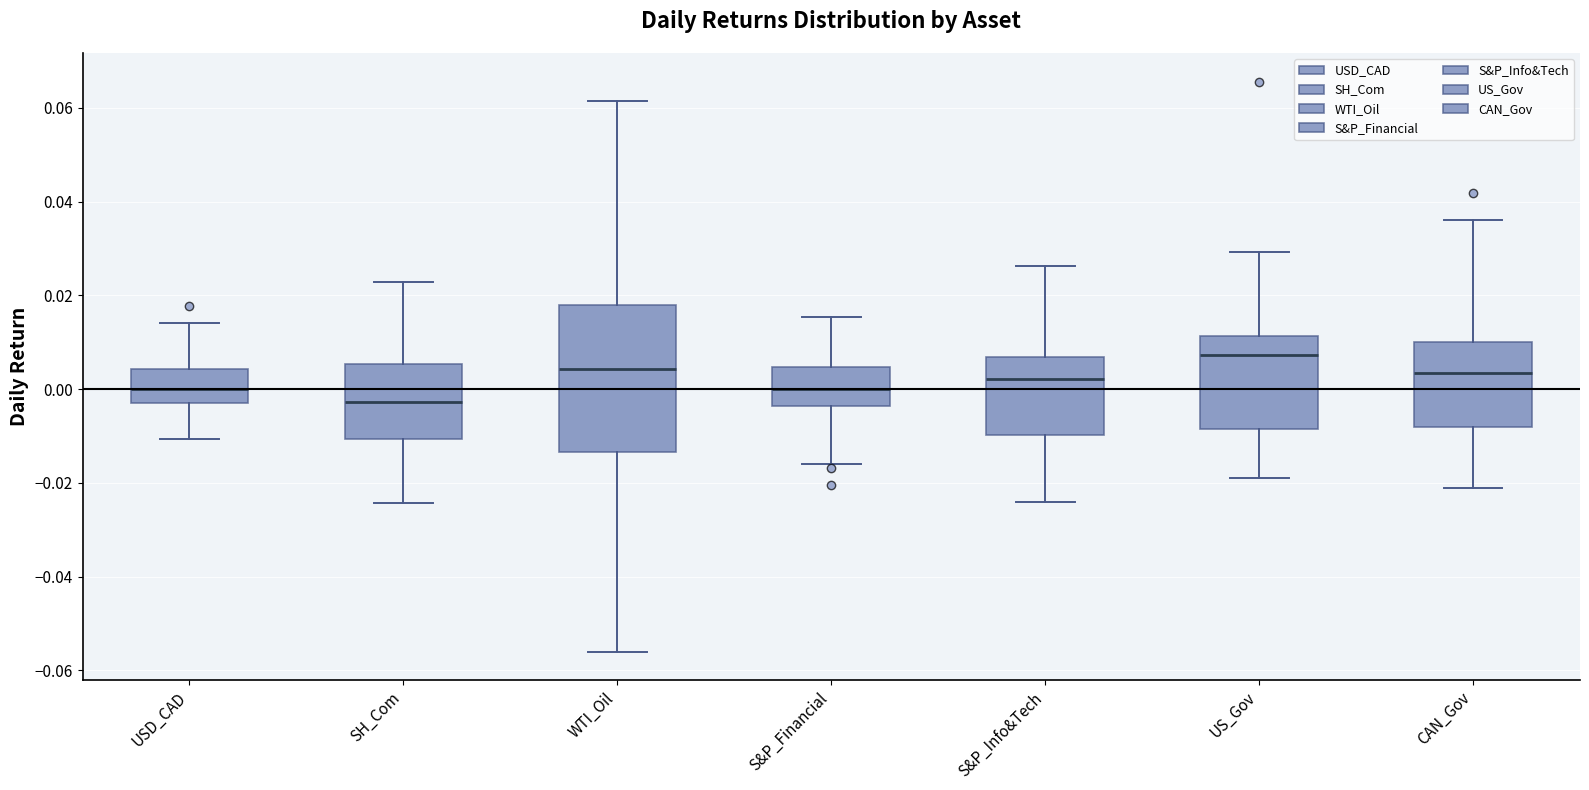

Where is the lower edge of the box for USD_CAD on the y-axis? The values are not printed on the chart, so give them approximately, as read against the axis.

-0.002